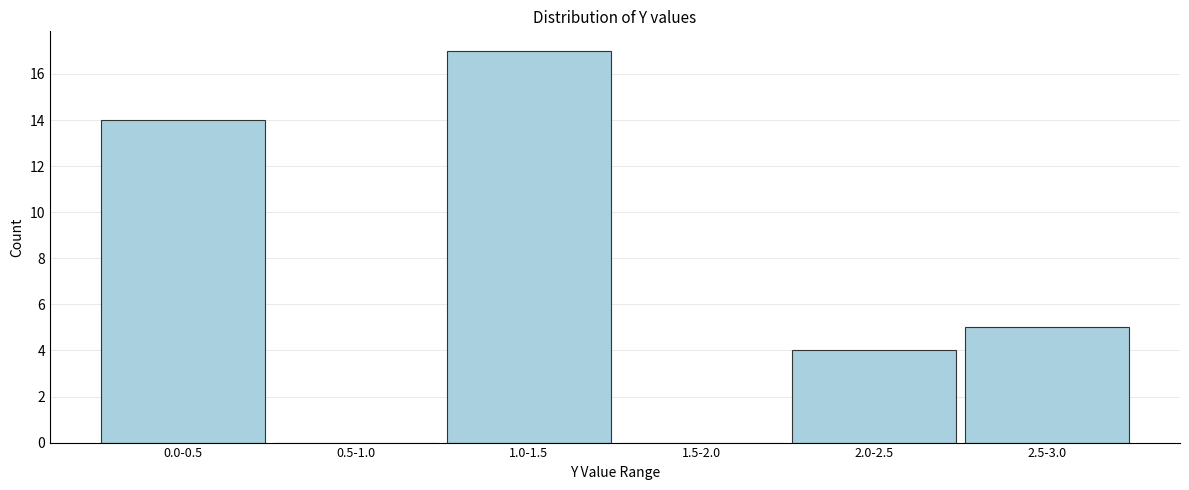

Reading left to right, extract all data points from this chart.

0.0-0.5=14	0.5-1.0=0	1.0-1.5=17	1.5-2.0=0	2.0-2.5=4	2.5-3.0=5